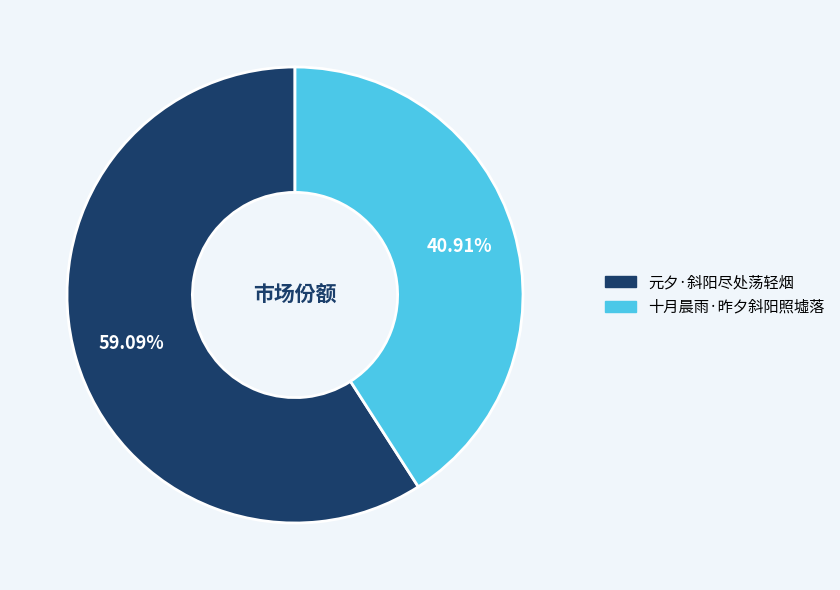

Do 元夕·斜阳尽处荡轻烟 and 十月晨雨·昨夕斜阳照墟落 together represent more than half of the pie?

Yes